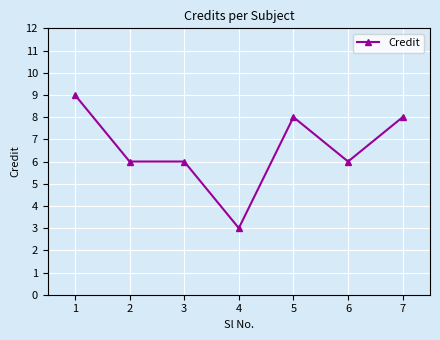

Reading left to right, transcribe all the data shown in this chart.

9	6	6	3	8	6	8